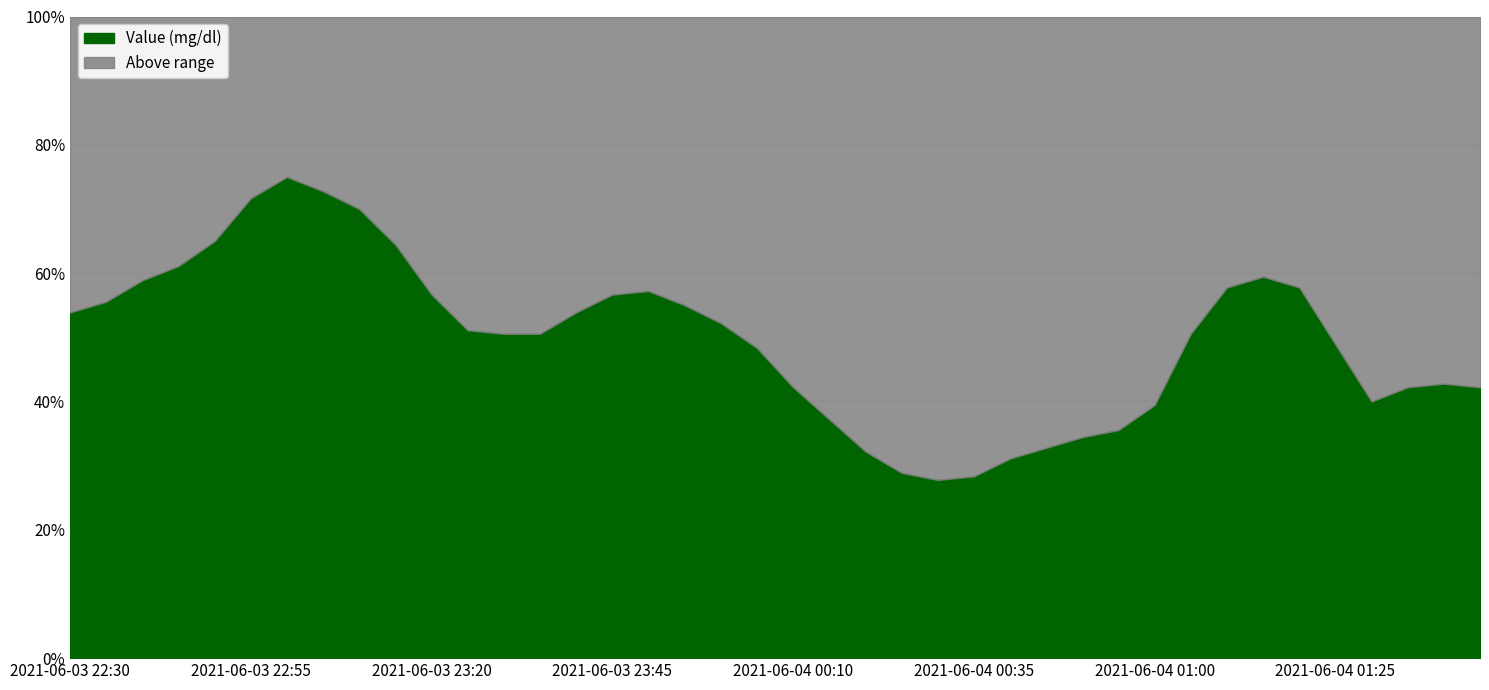

What is the difference between the second highest and minimum values?

45.0